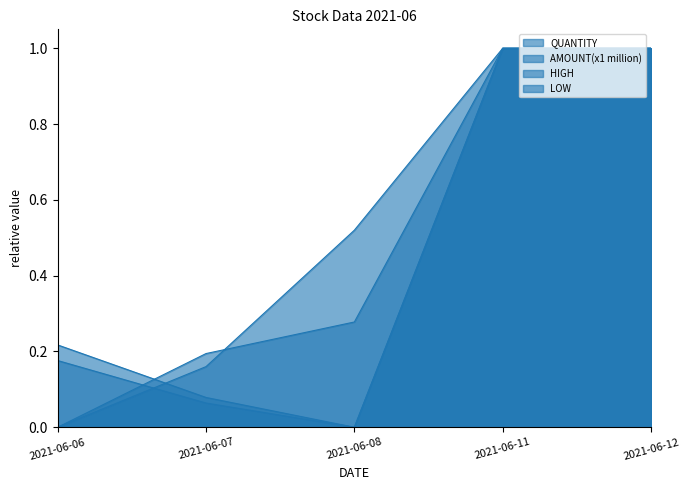

What is the difference between the HIGH values at 2021-06-07 and 2021-06-06?

0.2